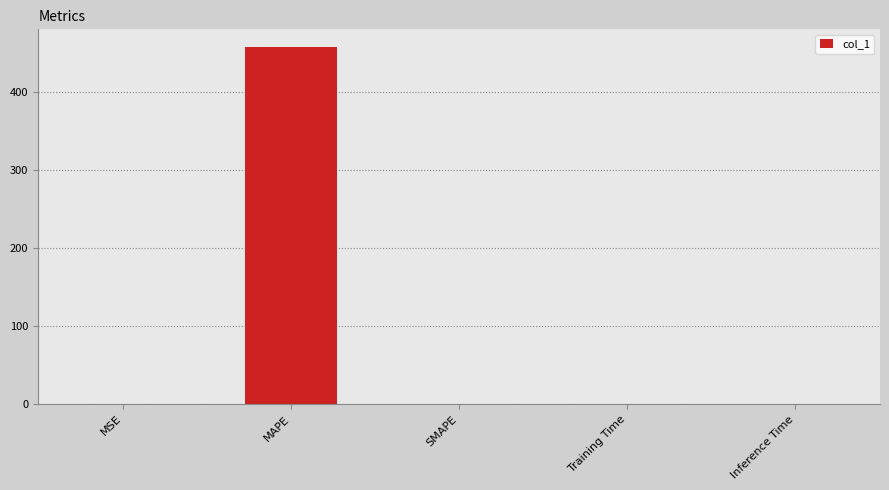

What is the greatest value displayed?

457.0